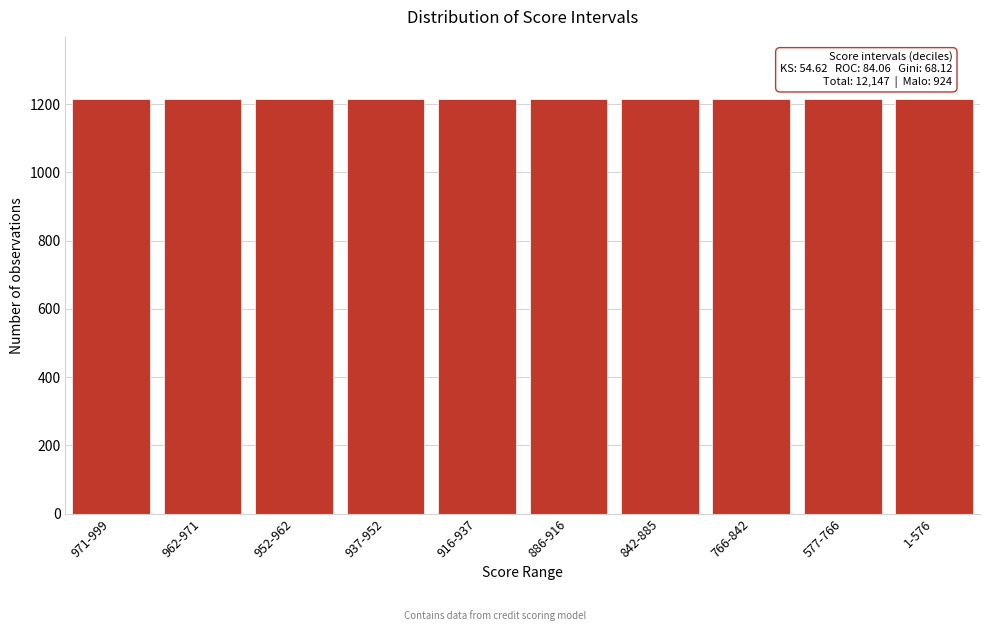

What is the value of the 6th bar from the left?

1214